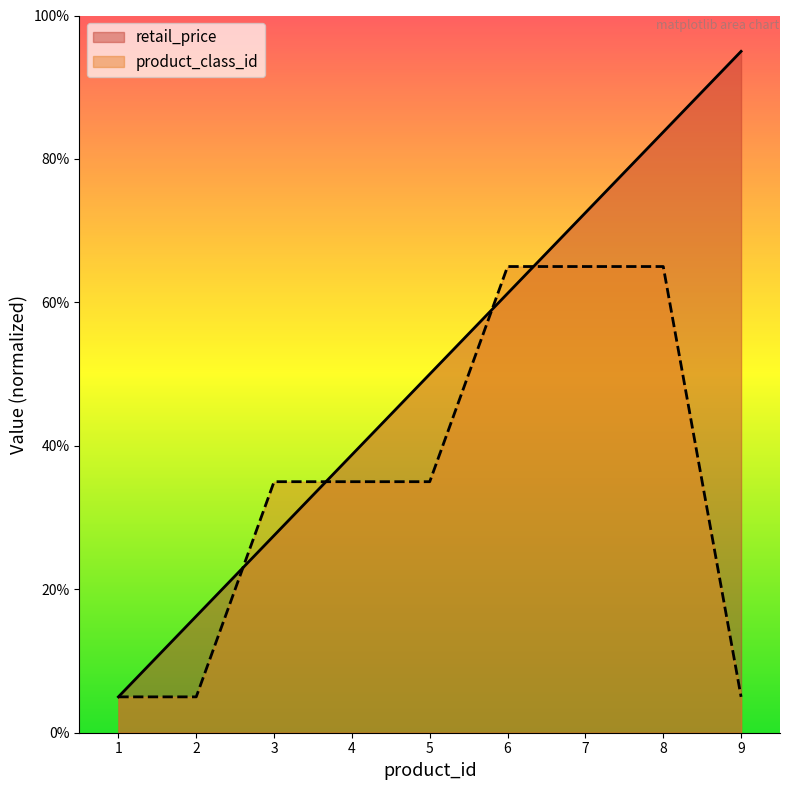

True or false: retail_price has more than 2 interior local peaks.

False